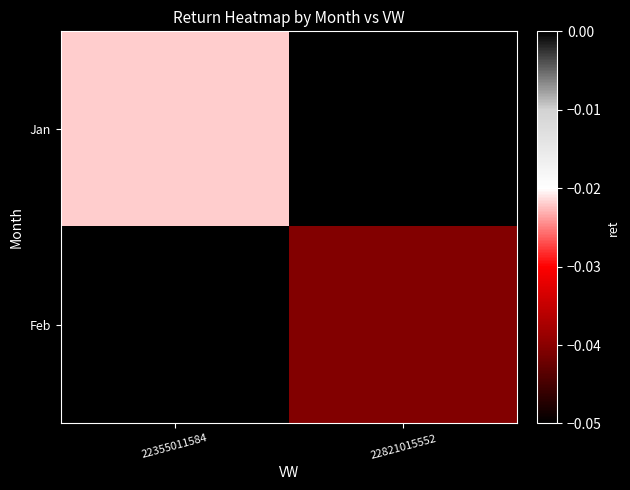

Is the value of Feb at 22355011584 greater than the value of Jan at 22821015552?

No